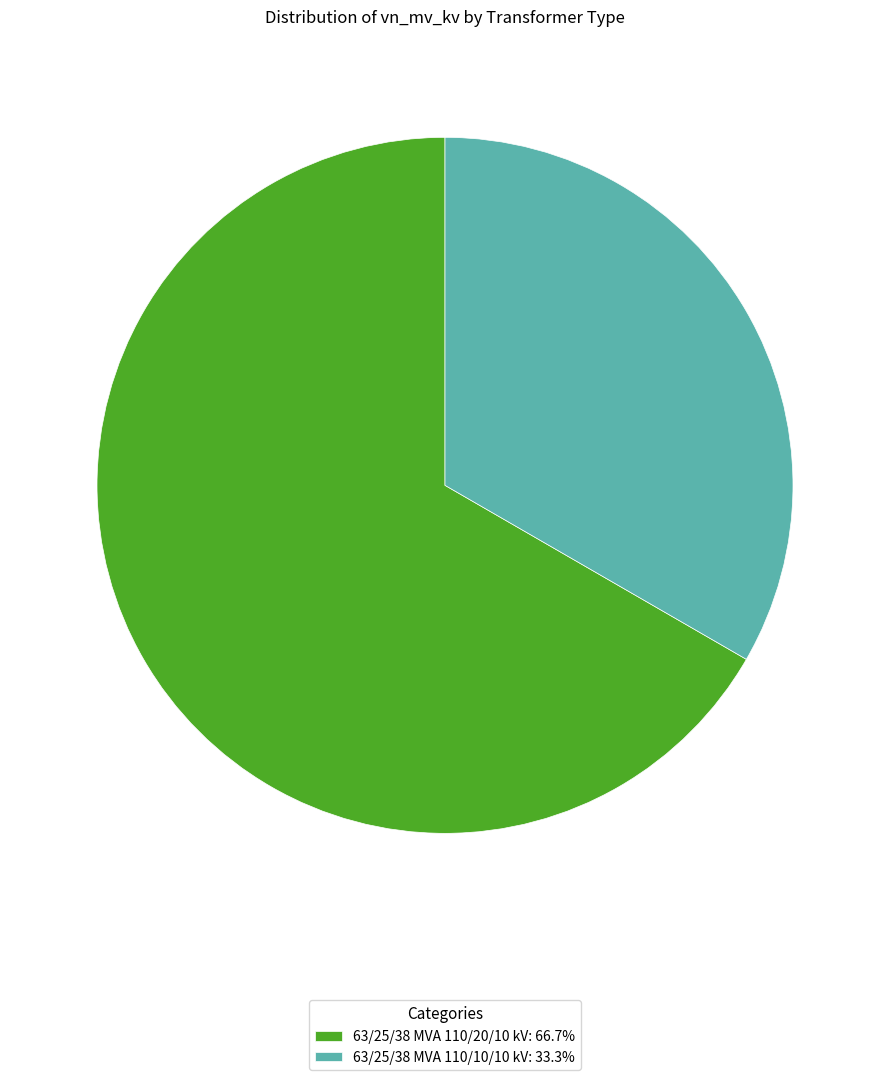

Which category has the smallest portion of the pie?

63/25/38 MVA 110/10/10 kV